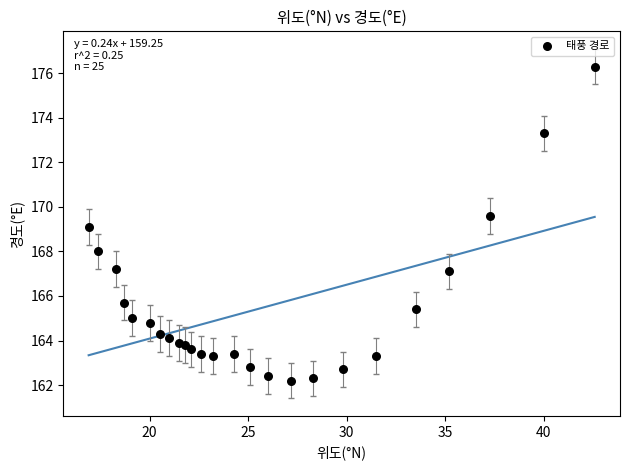

What is the range of Y values (max minus min)?

14.1